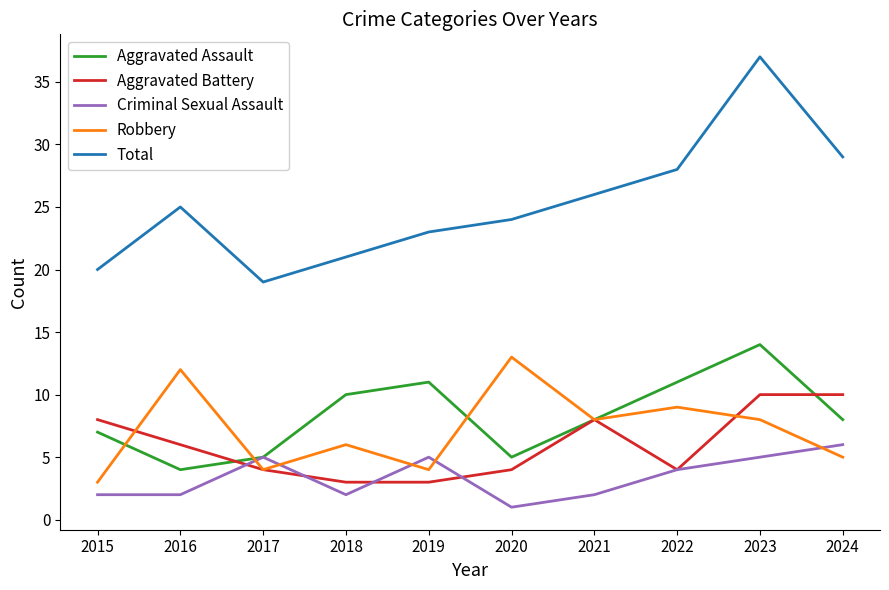

What is the approximate value of Criminal Sexual Assault at 2019?

5